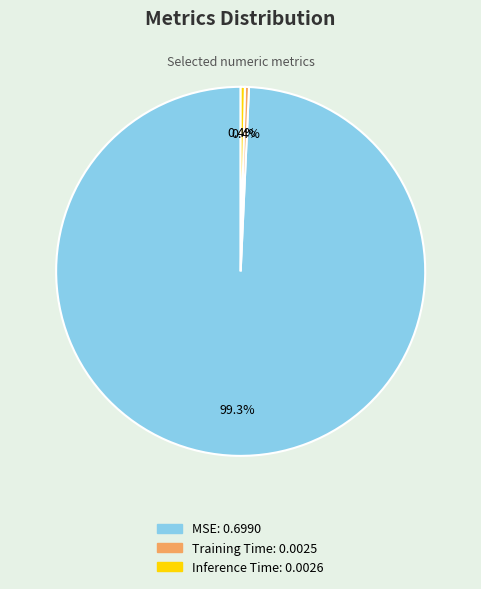

To the nearest percent, what is the average slice percentage?

33%